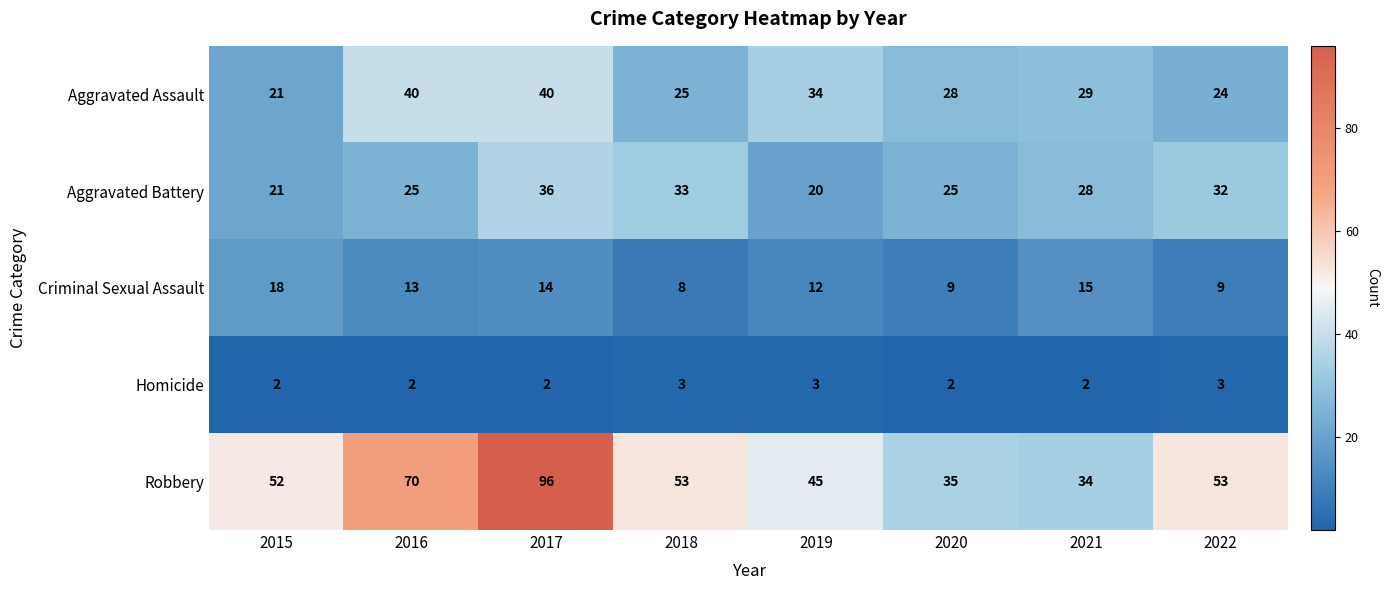

What is the difference between the Robbery values at 2021 and 2017?

62